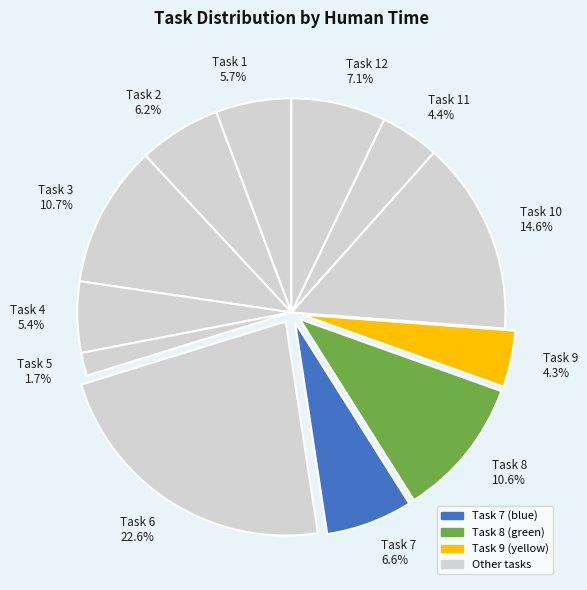

Does any single category account for the majority?

No